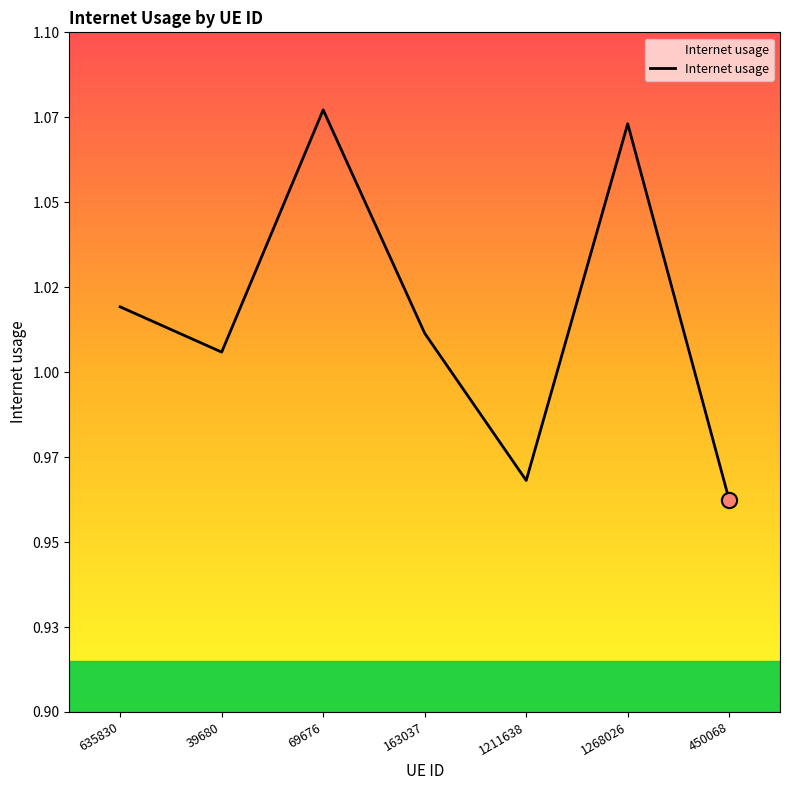

What is the ratio of the value at 1211638 to the value at 635830?

0.9